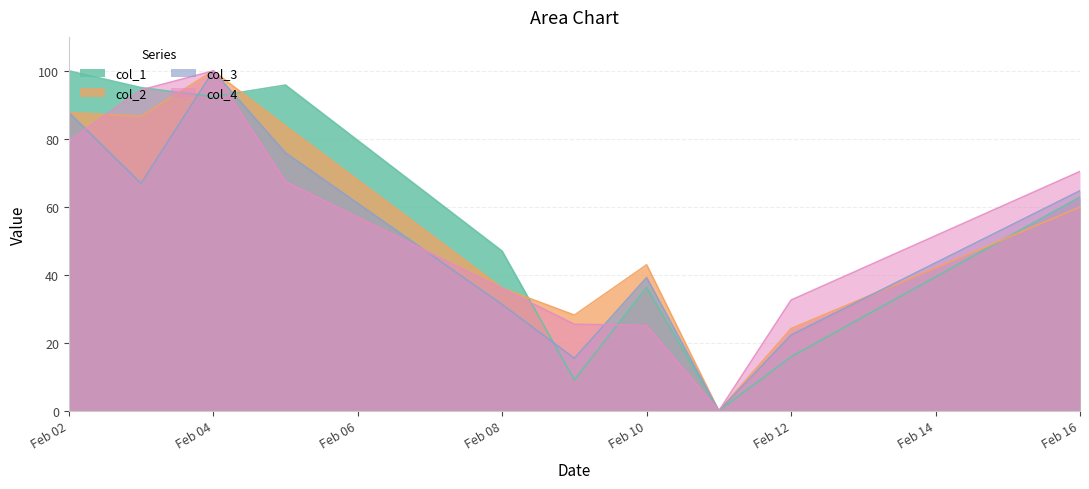

True or false: col_4 has a value of 36.0 at Feb 08.

True